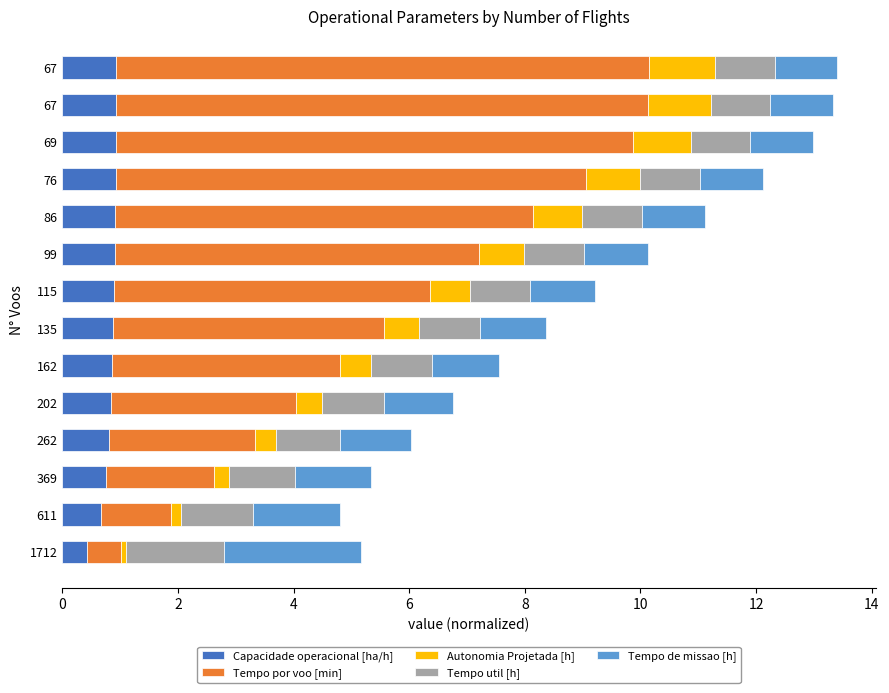

What is the difference between the maximum and minimum values in the Autonomia Projetada [h] series?

1.1